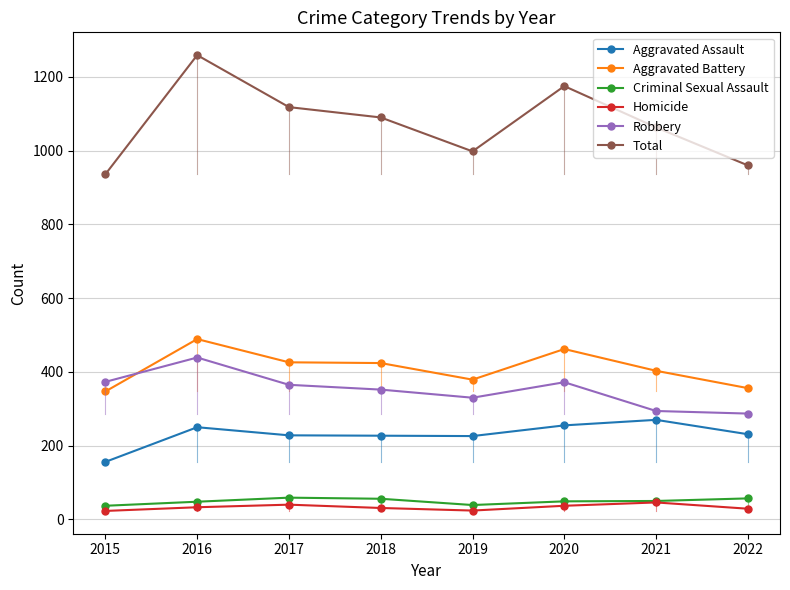

What is the average value of the Homicide series?

33